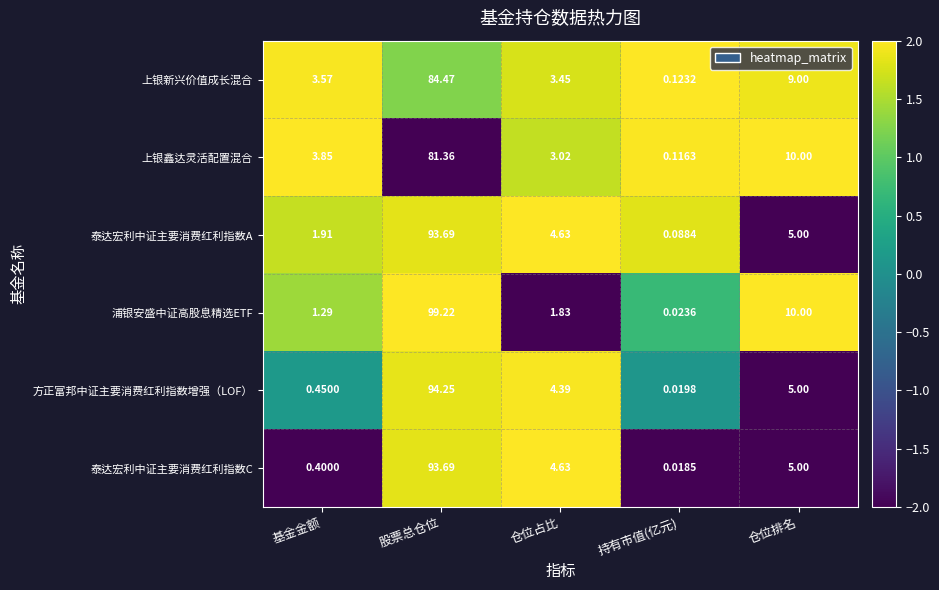

How many series are shown in this chart?

6